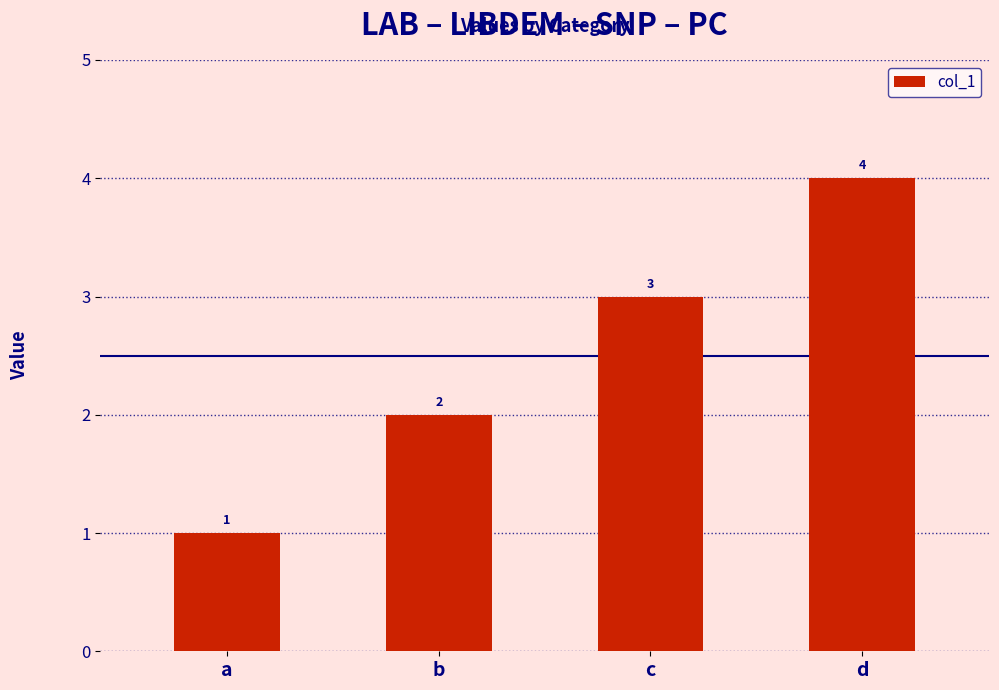

The chart shows a value of 2 at b. True or false?

True